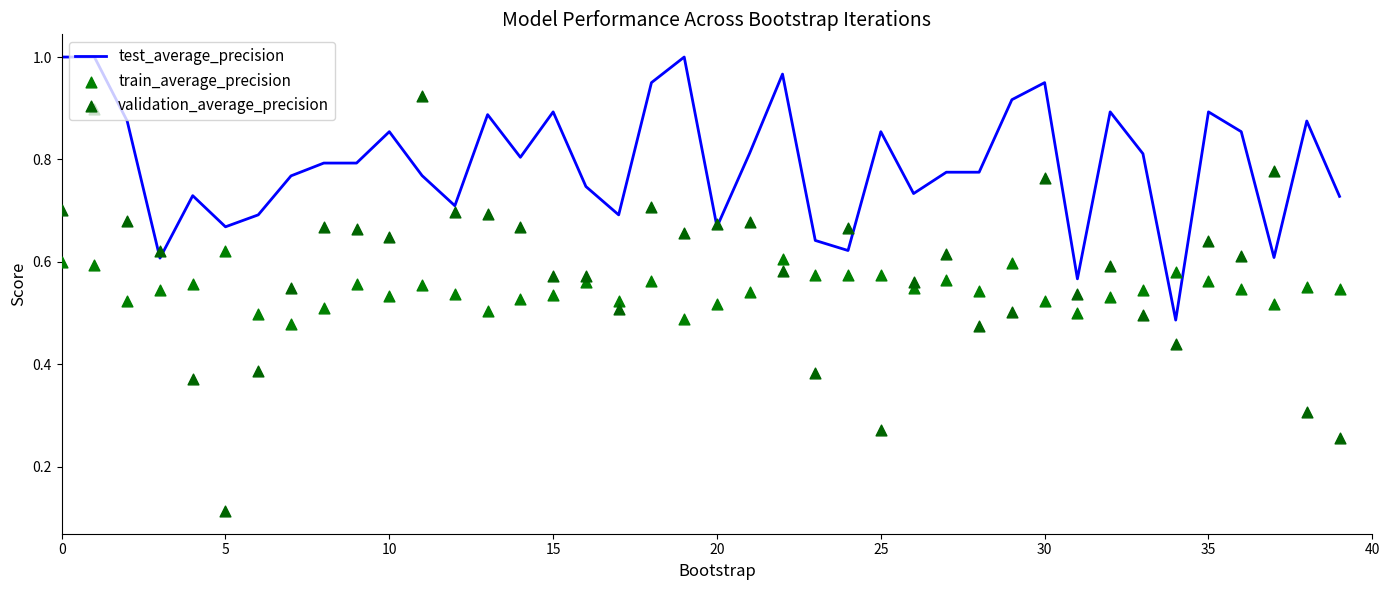

At how many categories does at least one series exceed 0?

40